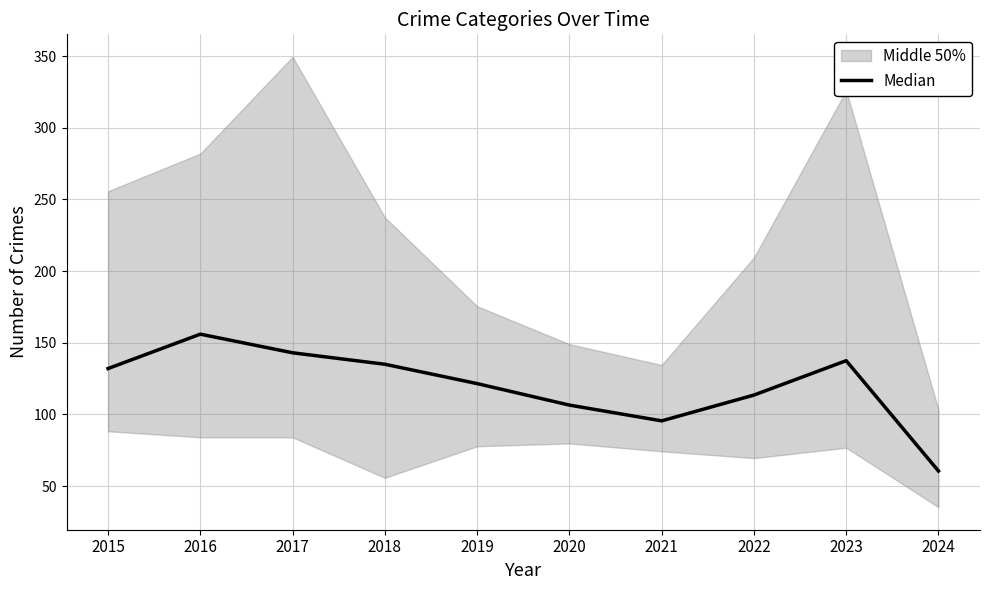

What is the maximum value shown in the chart?

156.0